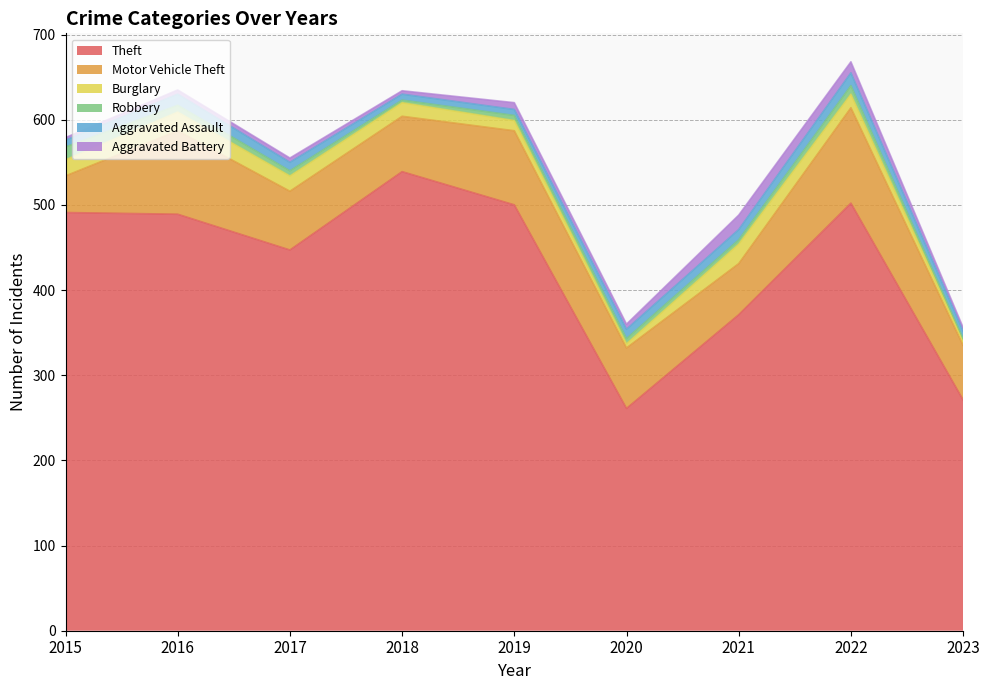

What is the approximate value of Motor Vehicle Theft at 2017, to the nearest 10?

70